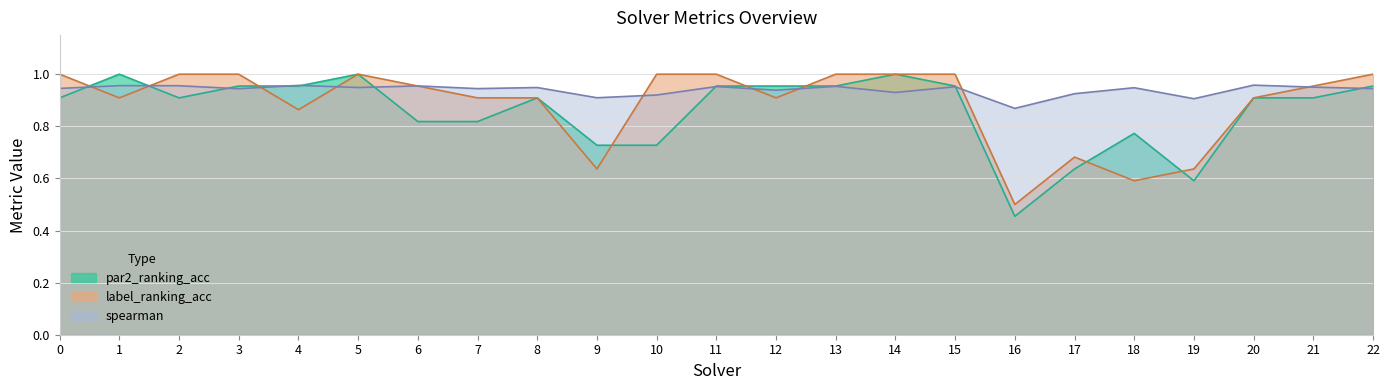

What is the spread (max minus min) of values at 1?

0.1